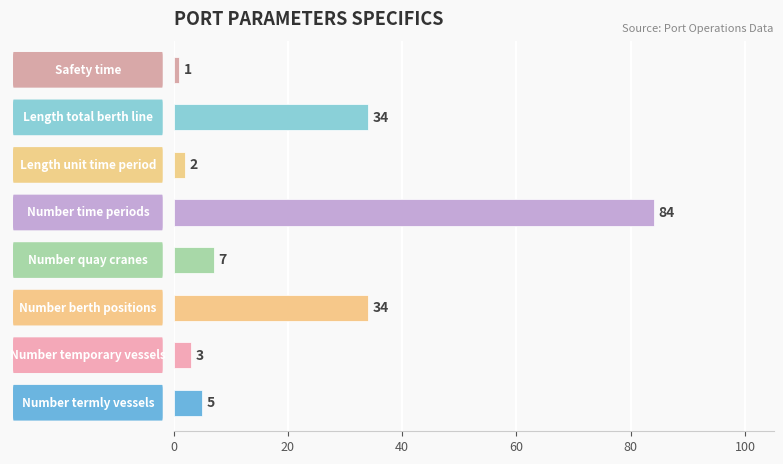

Are the bars grouped side by side (vs. stacked)?

No